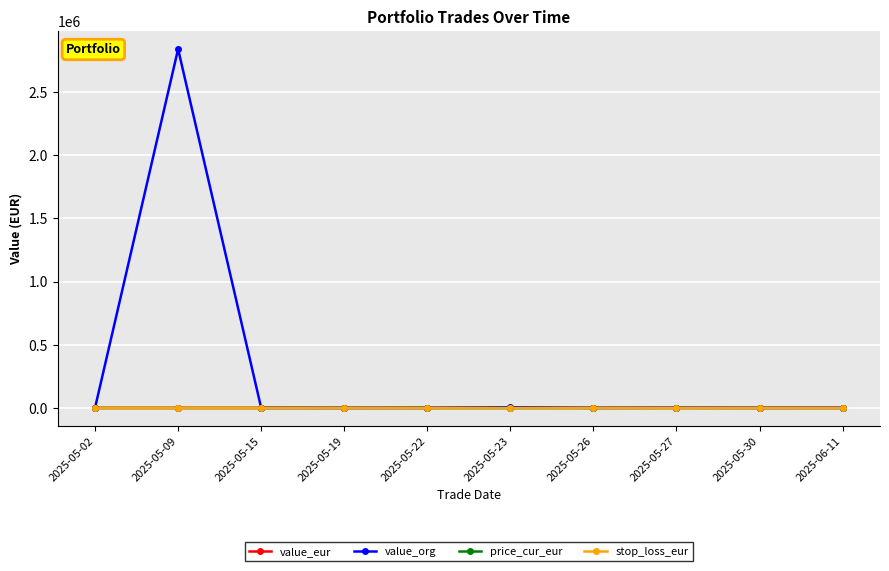

Which series has the largest total across all categories?

value_org